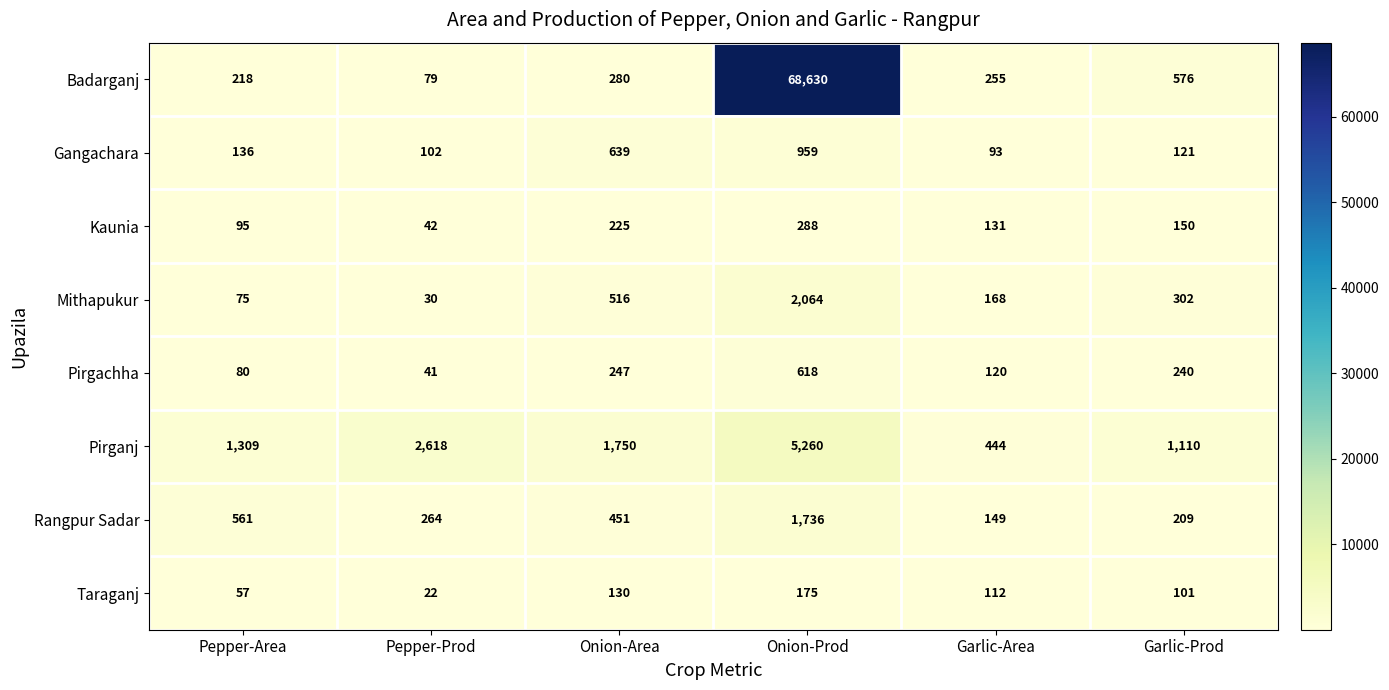

The Pirgachha series shows 240 at Garlic-Prod. True or false?

True